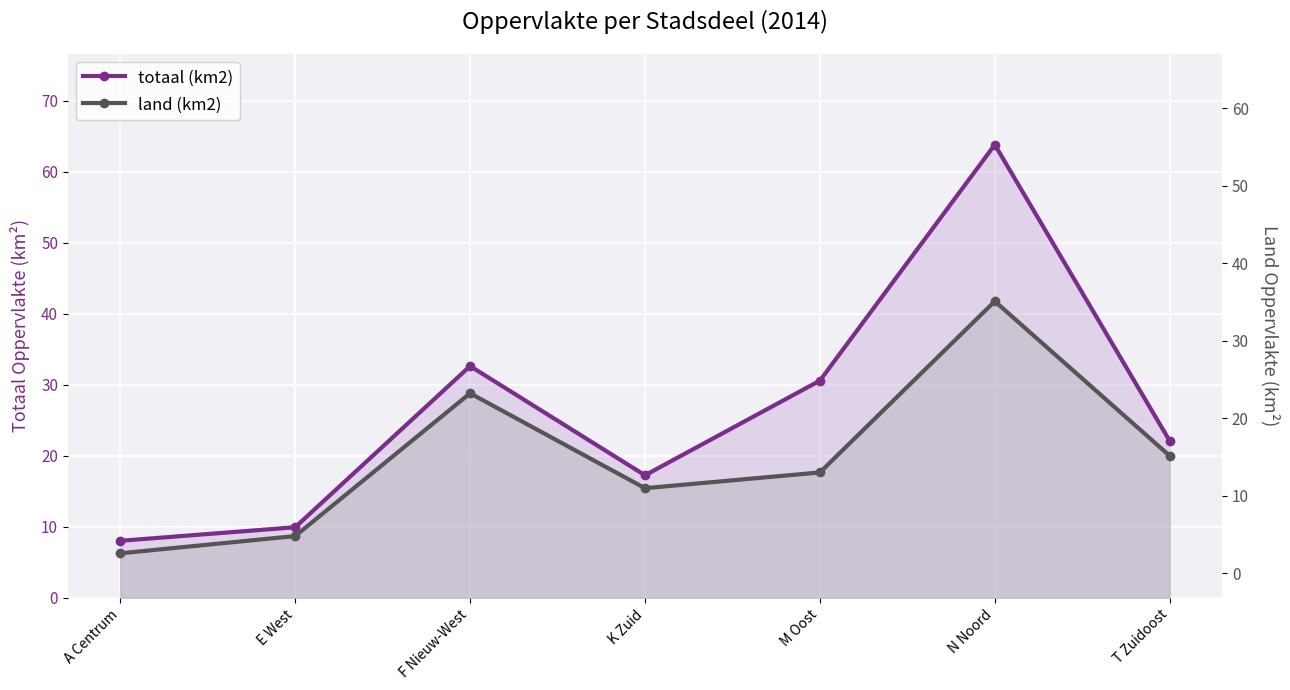

Does the chart display data point markers on the line(s)?

Yes